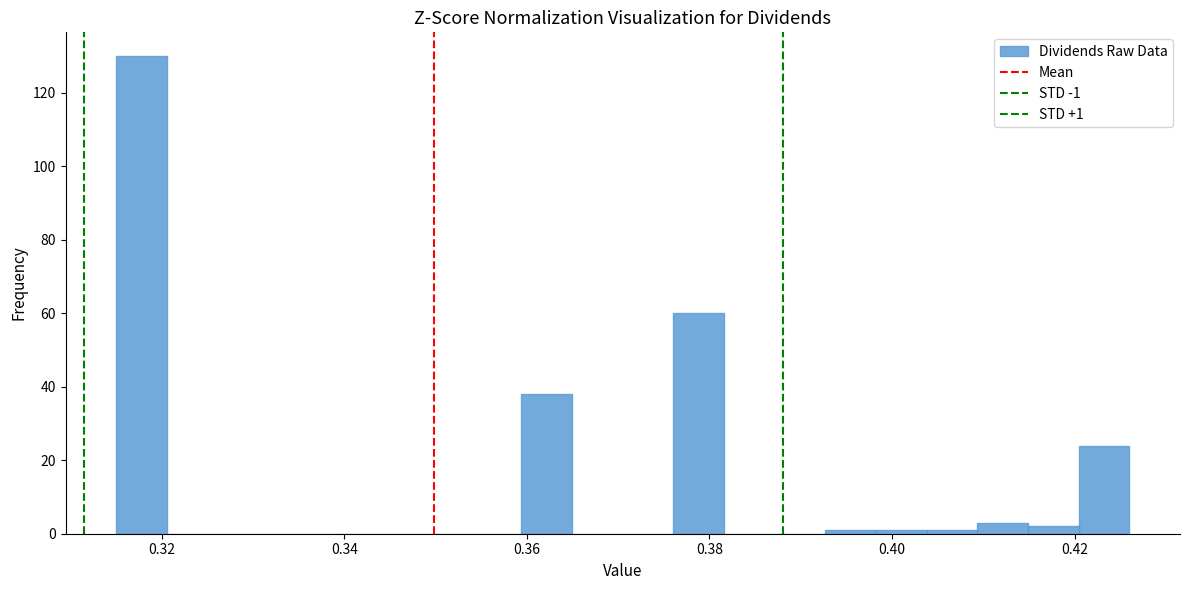

Around what value on the x-axis is the tallest bar? Give the approximate position of its centre, as read against the axis.

0.318